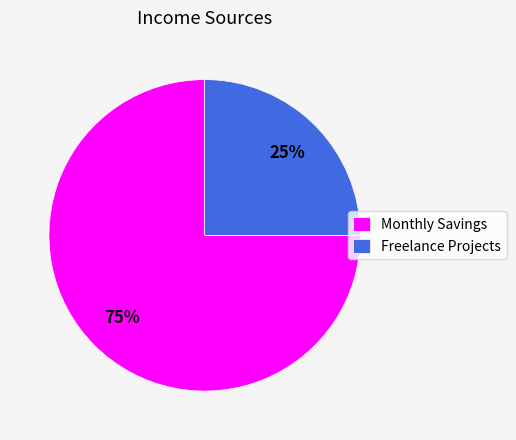

To the nearest percent, what percentage of the pie is Freelance Projects?

25%